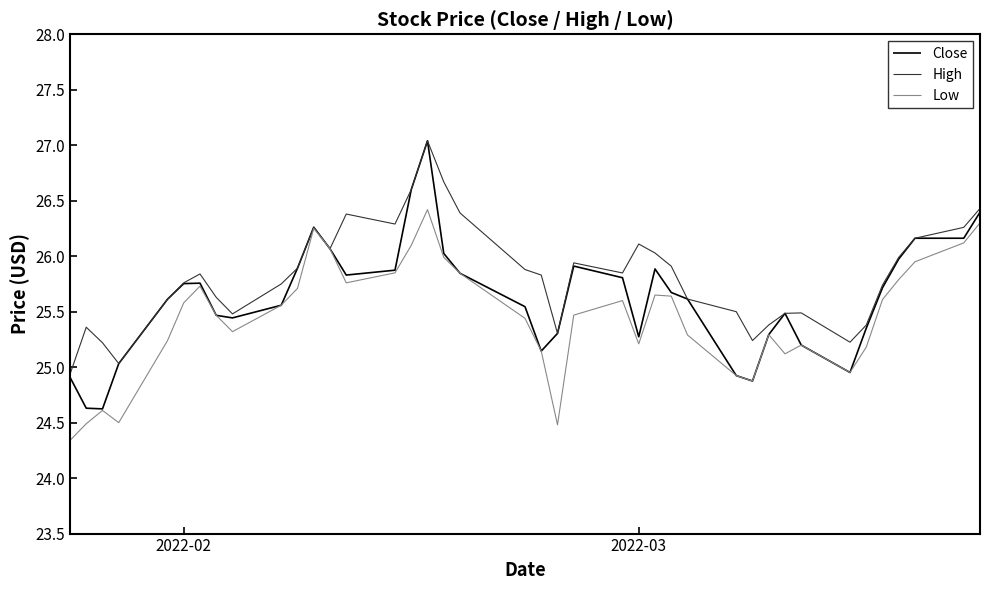

Rank the series by their average value, from lowest to highest.

Low, Close, High